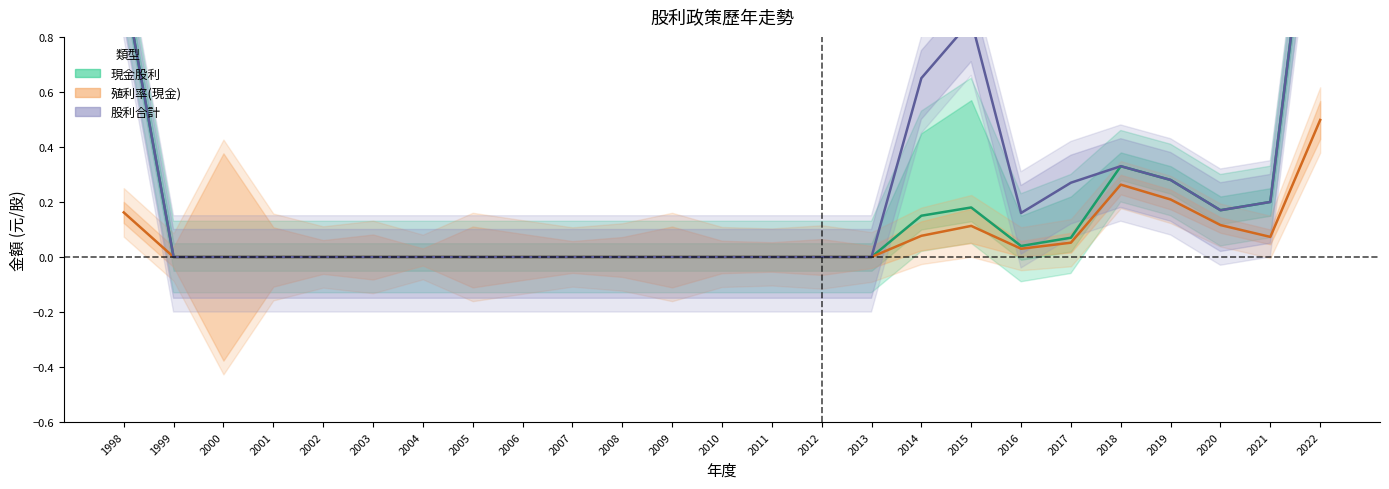

How many values in the 股利合計 series exceed 0?

10